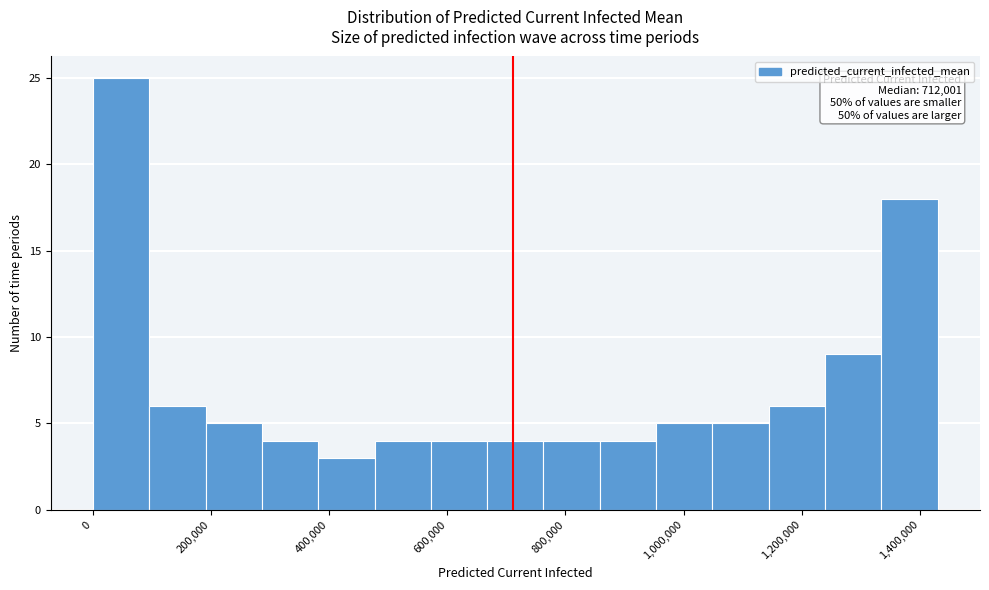

Over which range of the x-axis is the bar tallest?

0 to 100000